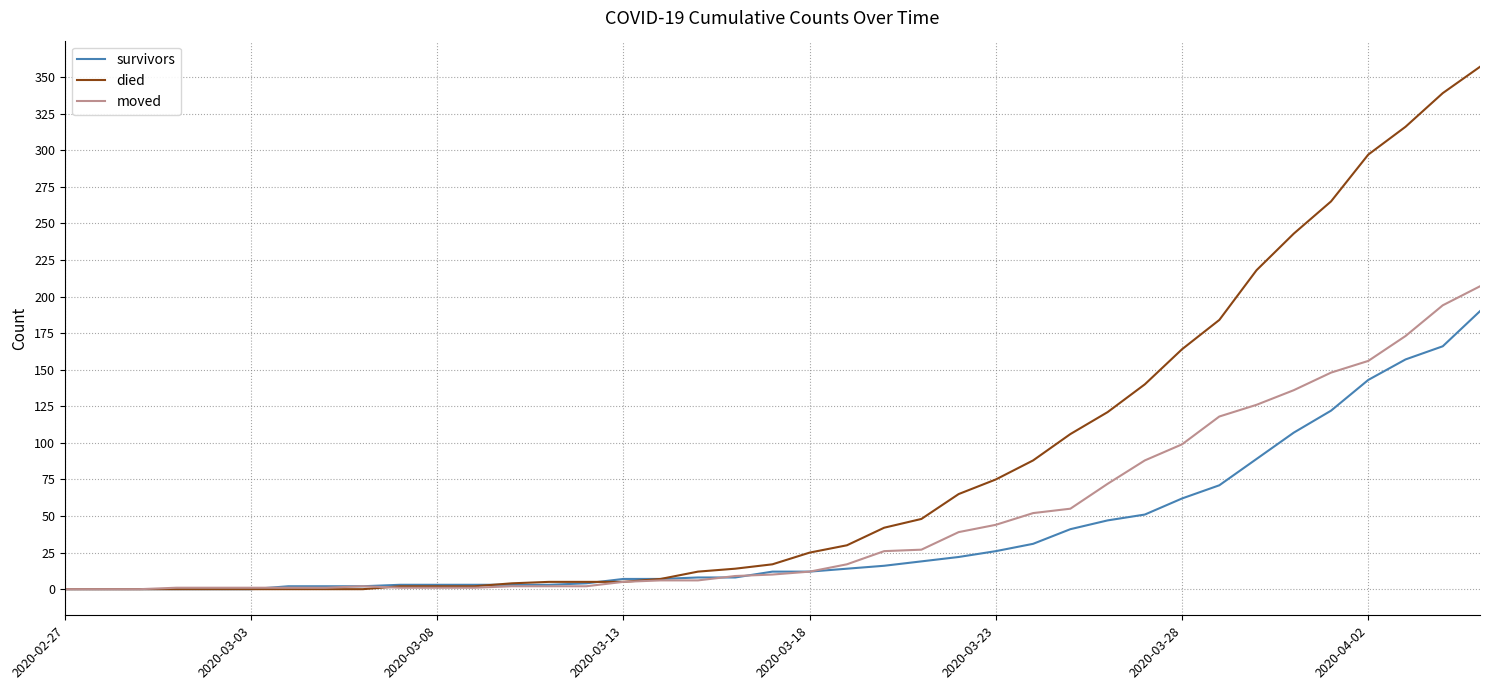

Which series has the largest range (max minus min)?

died